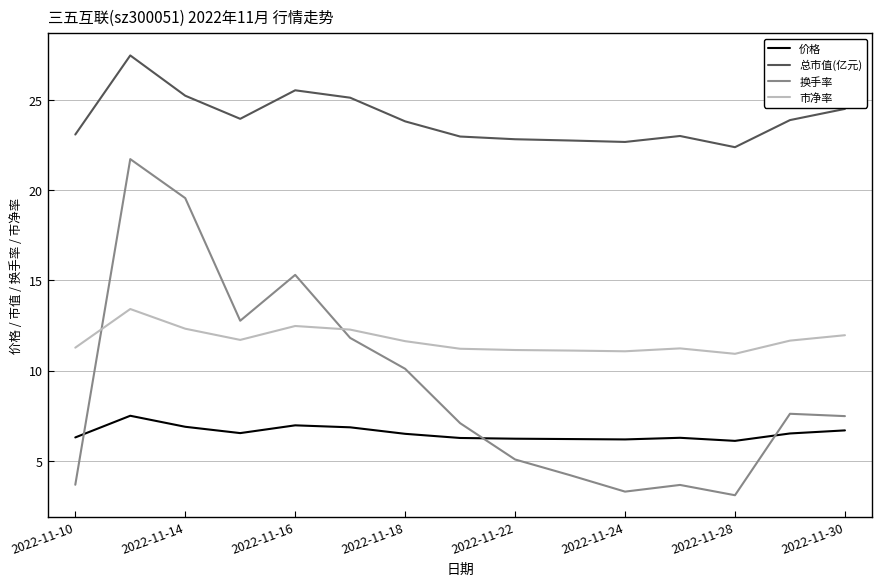

What is the greatest value displayed?

27.5